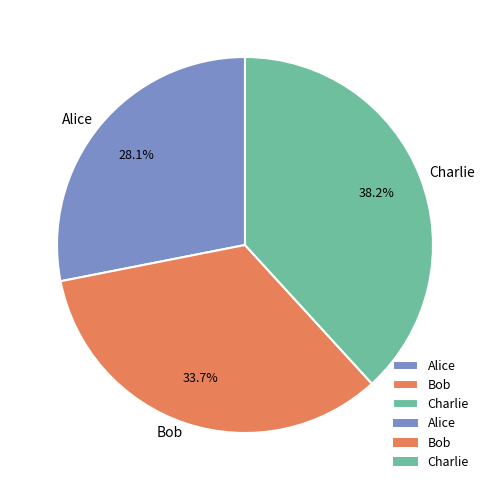

Between Alice and Bob, which is larger?

Bob